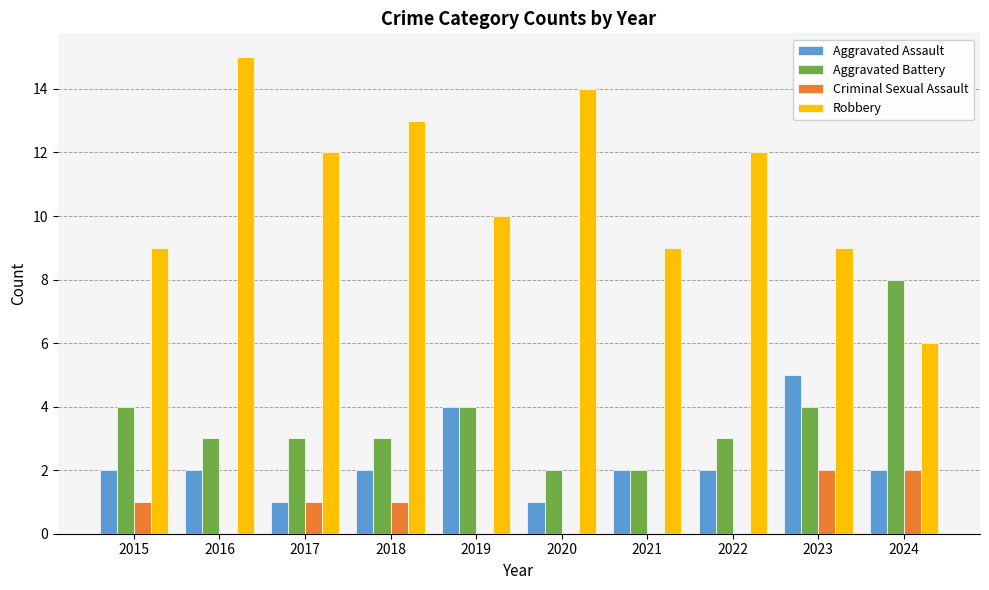

What value does the Aggravated Battery series have at 2023?

4